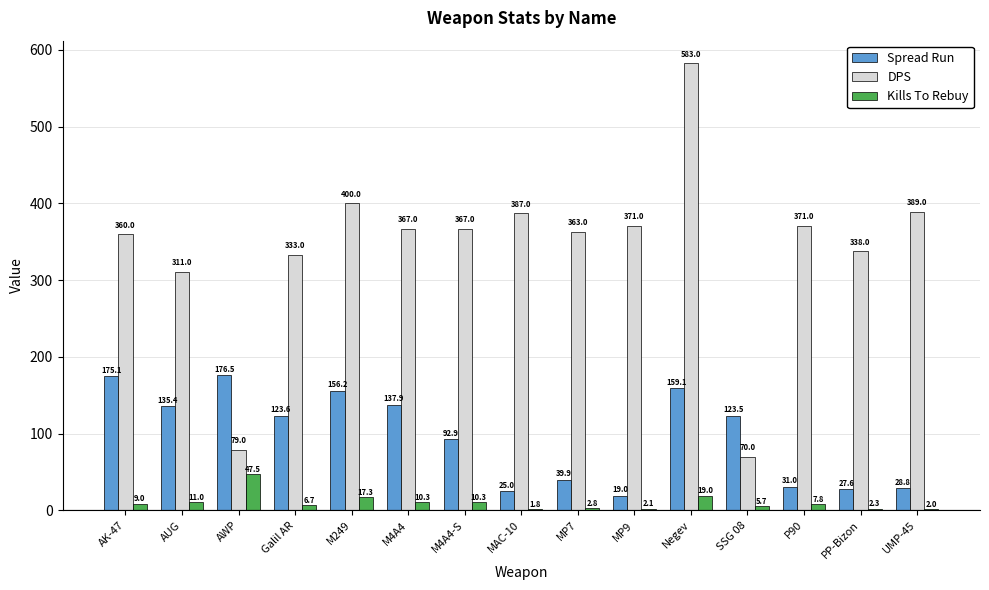

What value does the Kills To Rebuy series have at M4A4?

10.3